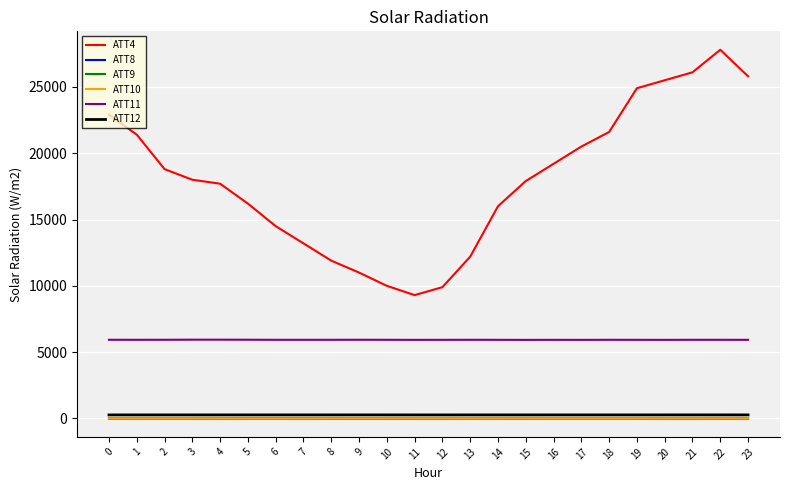

True or false: ATT4 has a value of 27279.6 at 14.

False